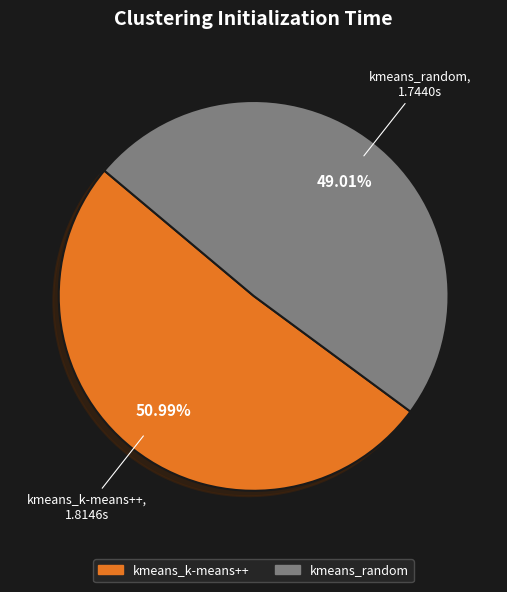

True or false: kmeans_k-means++ accounts for 58% of the total.

False